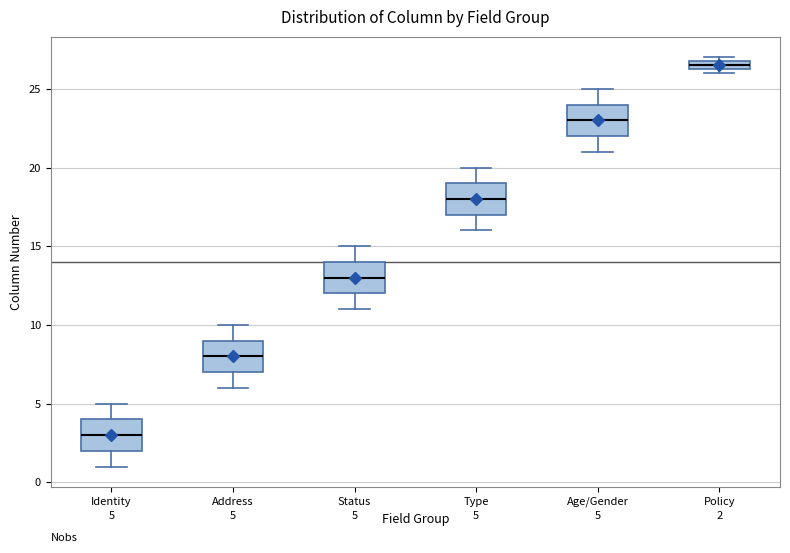

Which box's median line is the highest?

Policy